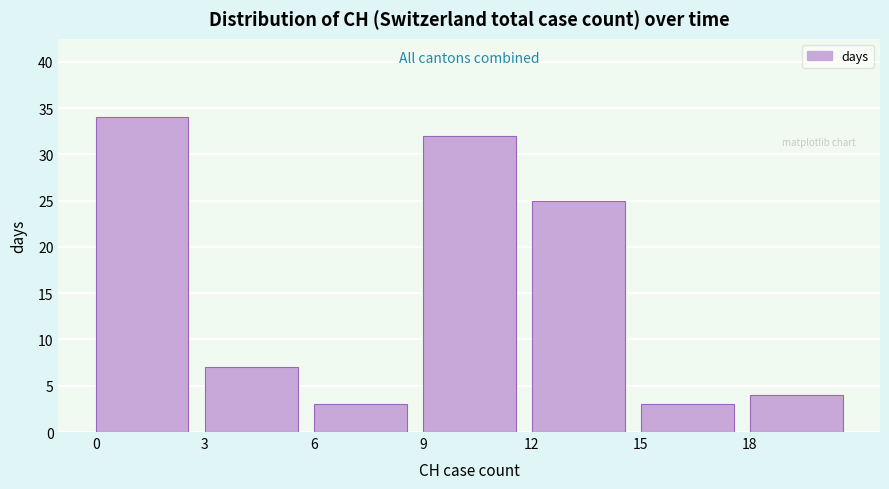

Reading left to right, transcribe this chart: for each bar, give the range it covers on the x-axis and its height. The values are not printed on the chart, so give them approximately, as read against the axis.

0 to 3: 34
3 to 6: 7
6 to 9: 3
9 to 12: 32
12 to 15: 25
15 to 18: 3
18 to 21: 4